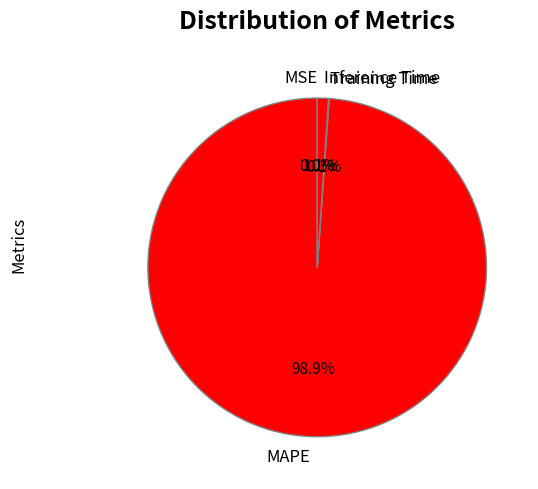

Does MAPE account for over 50% of the chart?

Yes